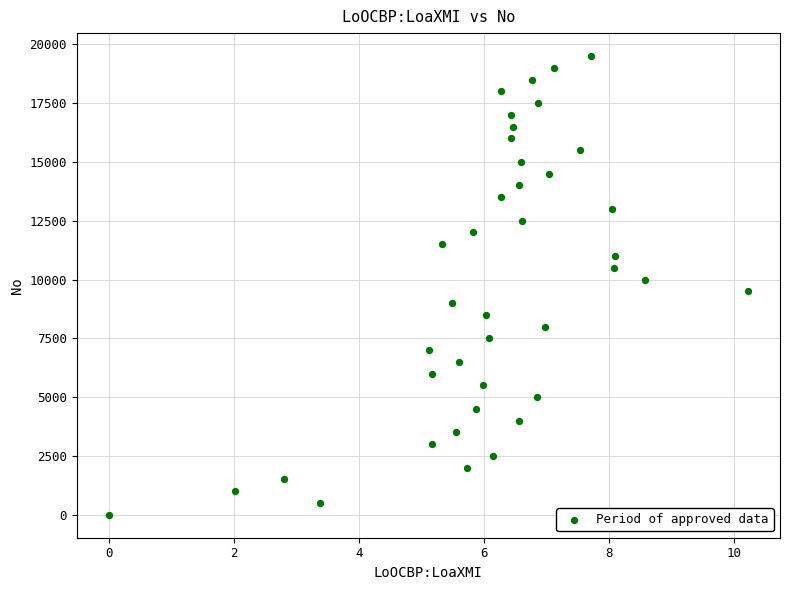

What is the range of Y values (max minus min)?

19500